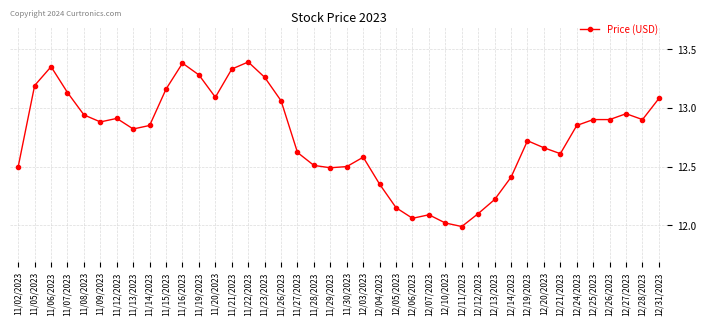

What is the smallest value displayed?

12.0